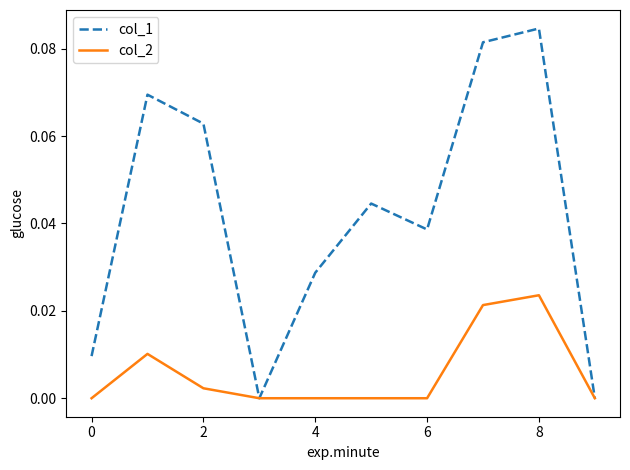

Rank the series by their maximum value, from lowest to highest.

col_2, col_1